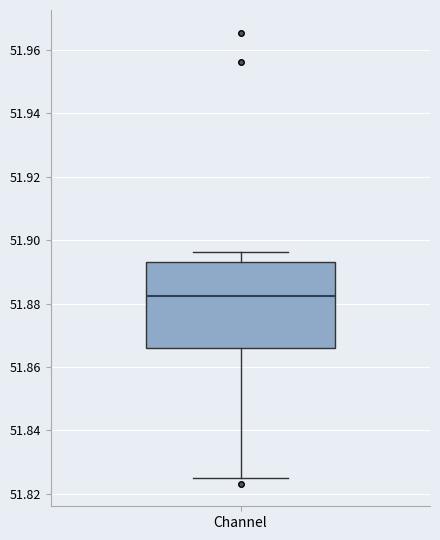

Where does the median line of the box for Channel sit on the y-axis? The values are not printed on the chart, so give them approximately, as read against the axis.

51.882